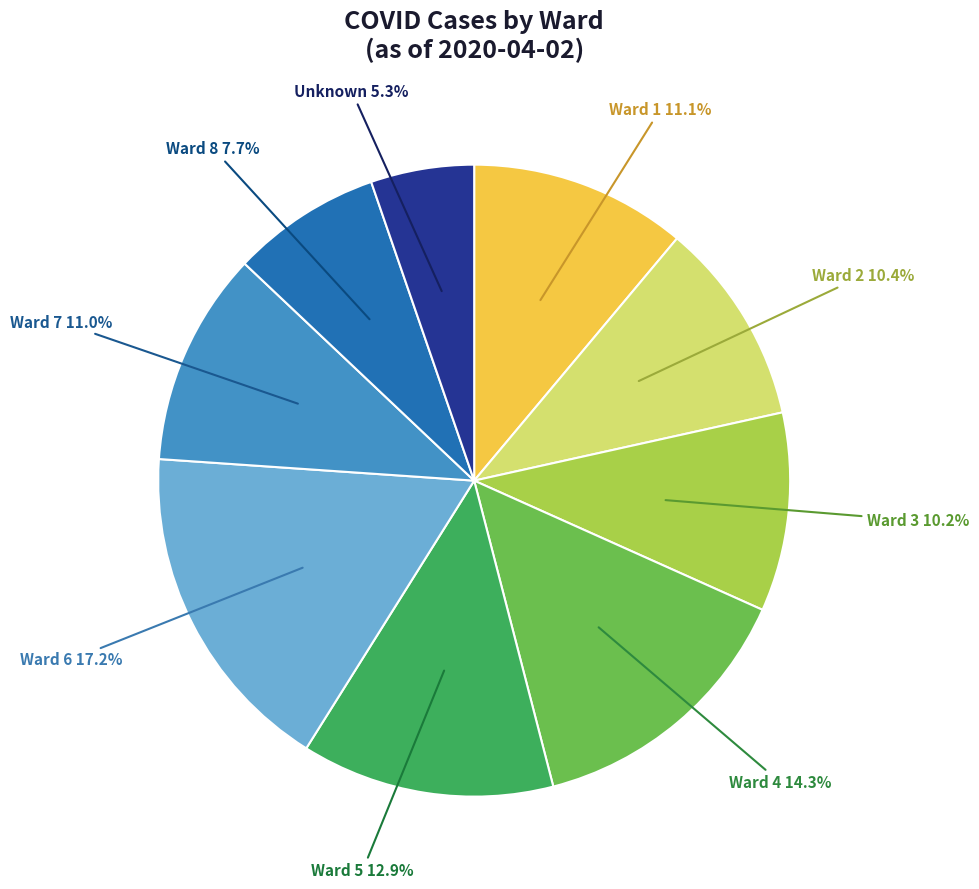

Is there a majority slice in this chart?

No